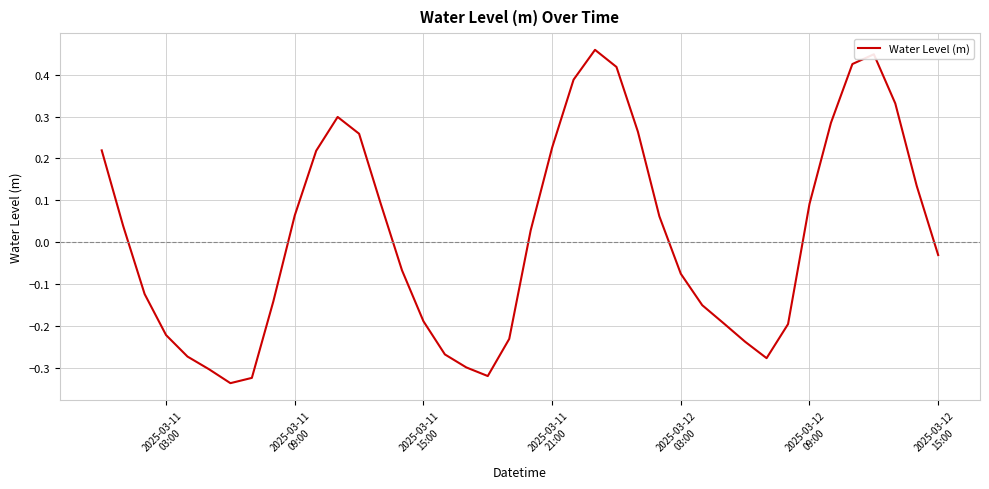

What is the difference between the maximum and minimum values?

0.8